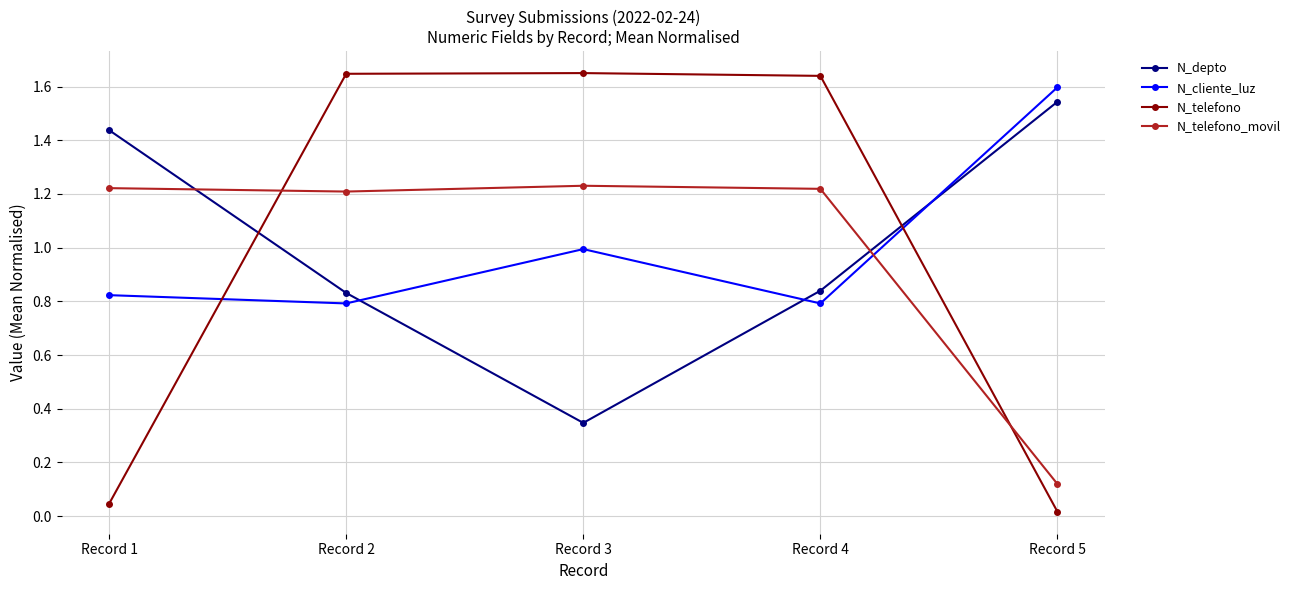

Is this an area chart (filled region under the line)?

No